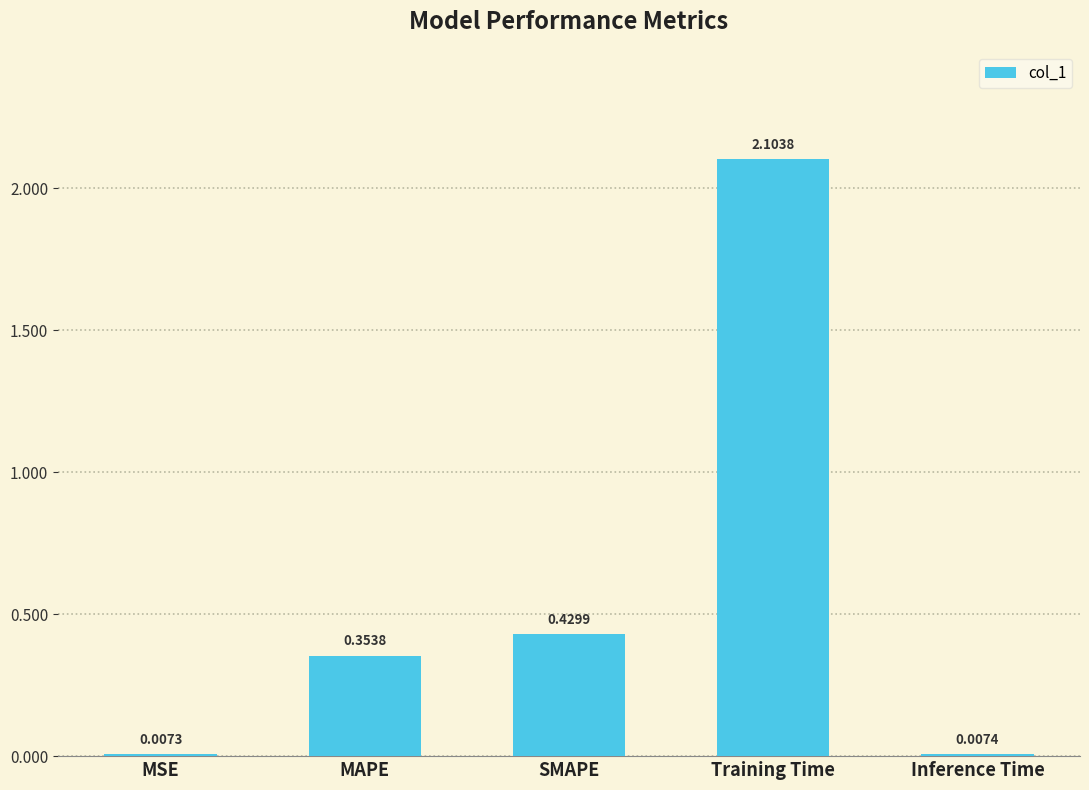

At which label is the value closest to 1?

SMAPE